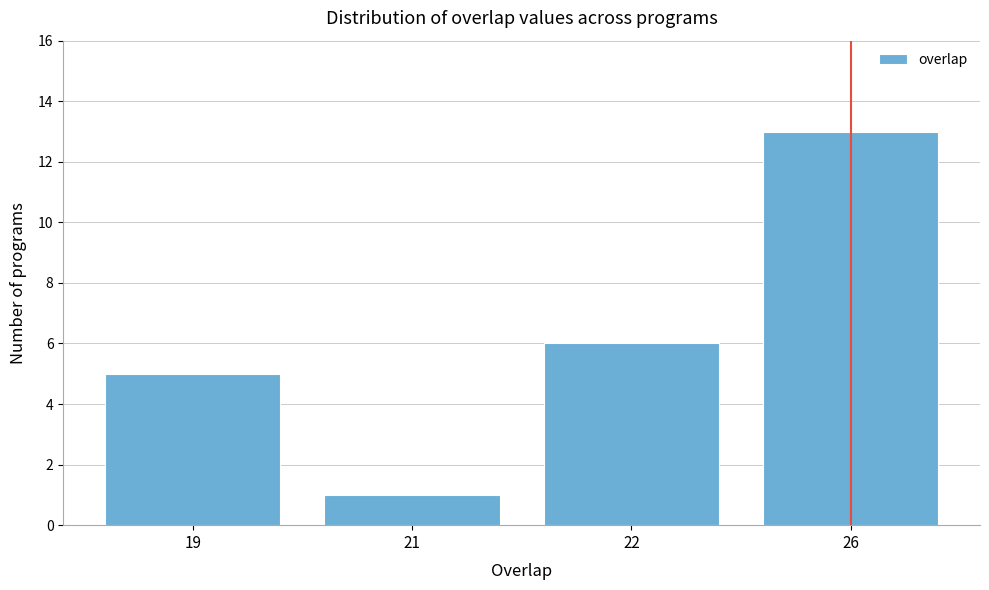

Reading right to left, extract all data points from this chart.

26=13	22=6	21=1	19=5